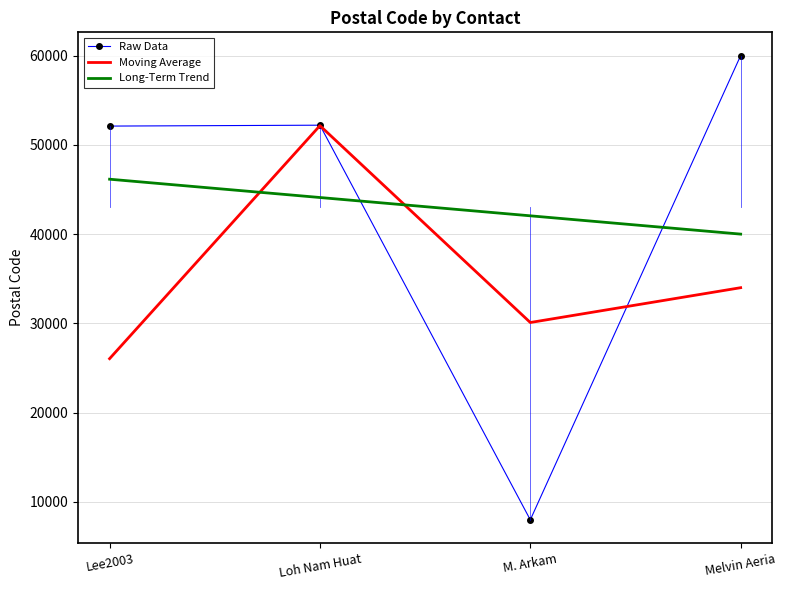

At which label does Long-Term Trend first exceed 44100?

Lee2003